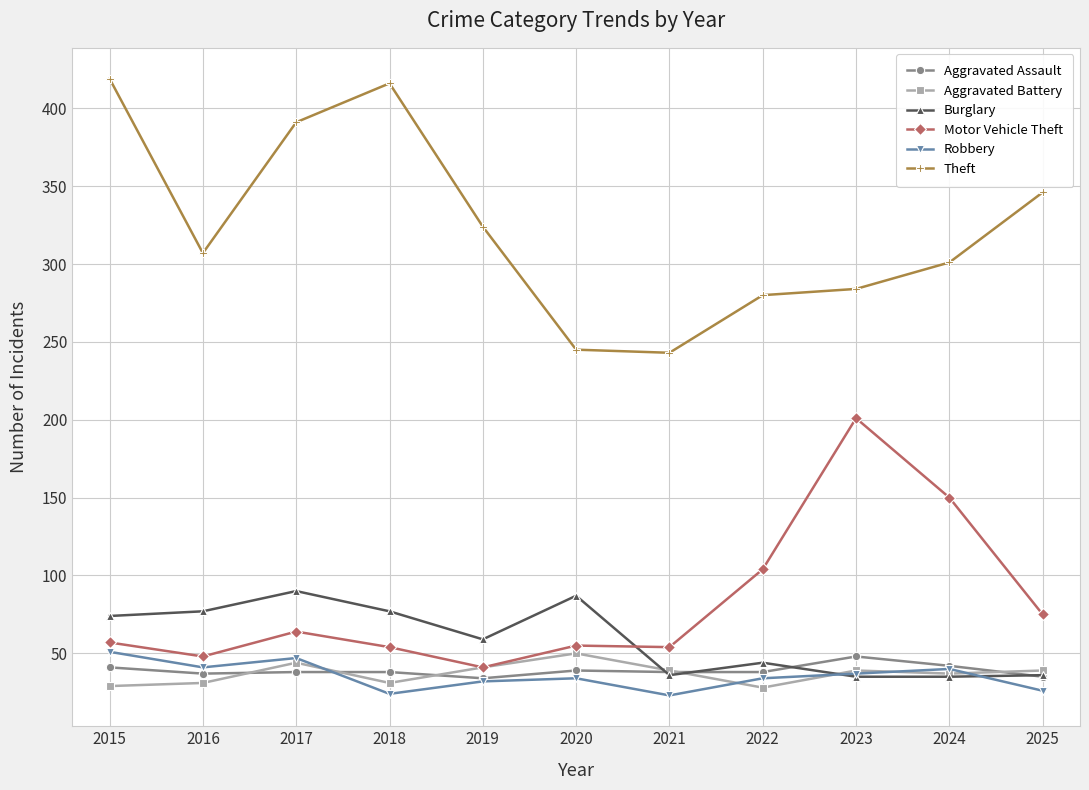

Is this an area chart (filled region under the line)?

No